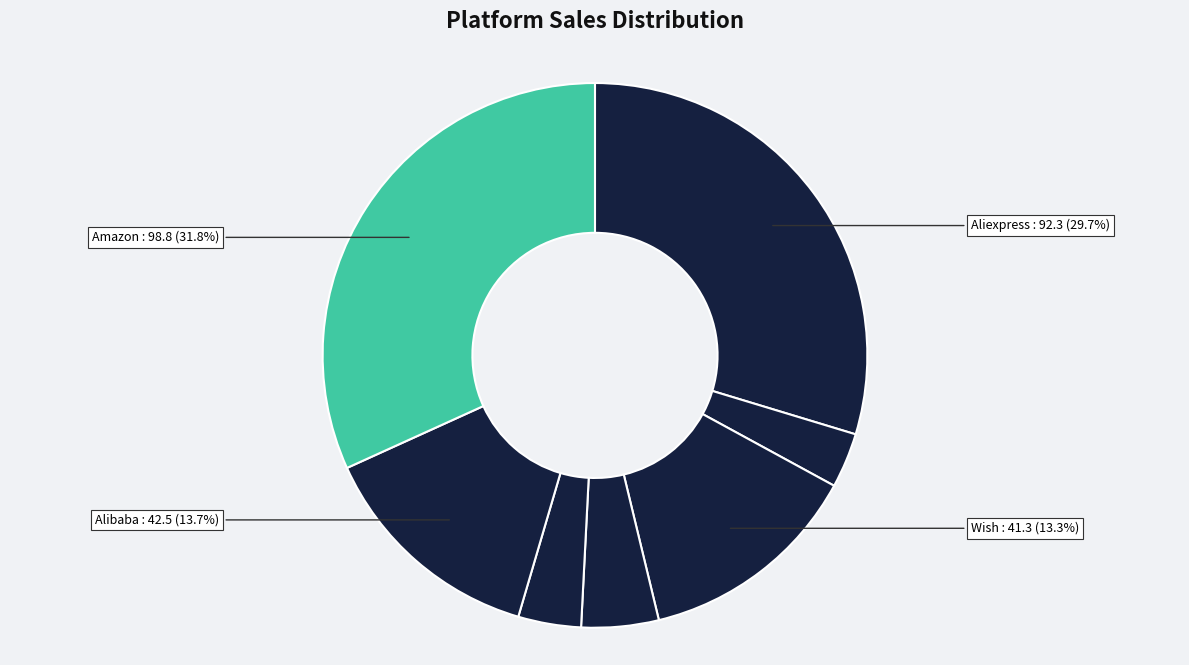

To the nearest percent, what is the difference between the largest and smallest slice percentages?

29%